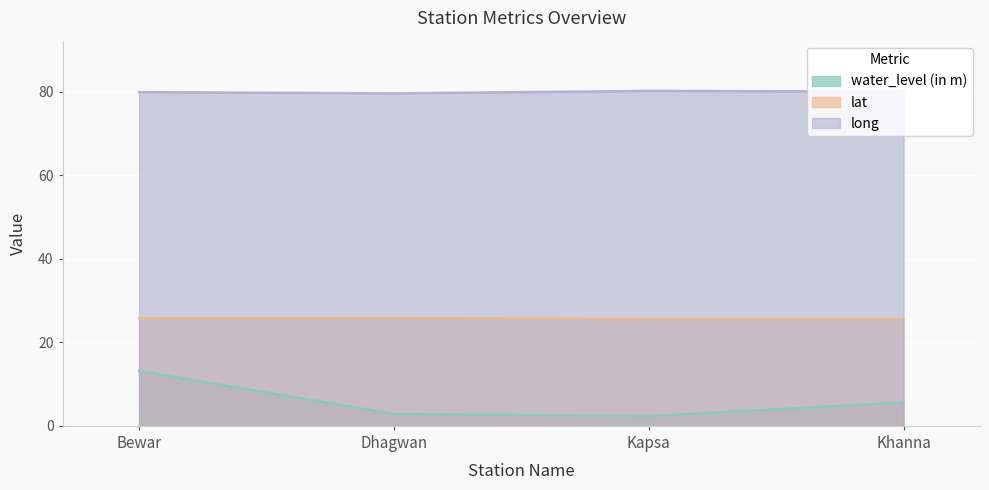

What is the total value across all series at Bewar?

118.9